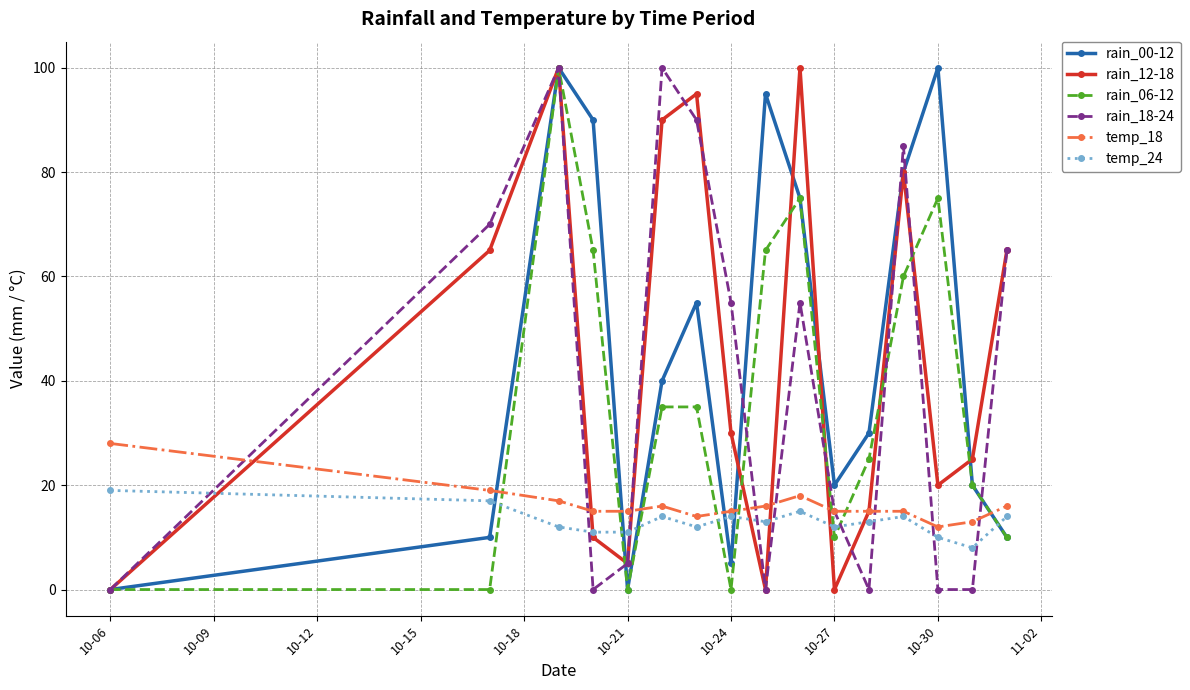

In rain_12-18, how many points are higher than both neighbors (excluding endpoints)?

4